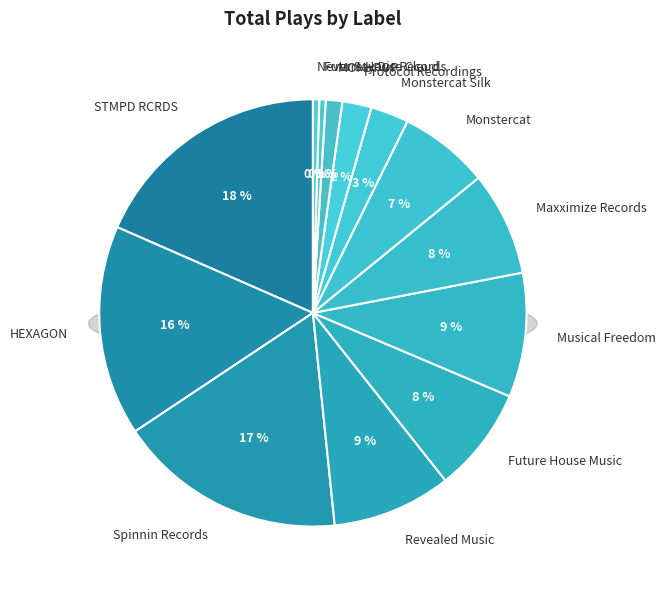

Does any single category account for the majority?

No